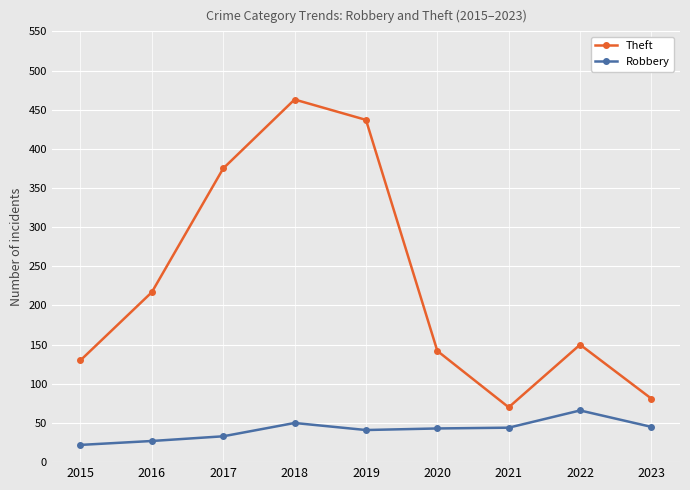

What is the sum of all Theft values?

2065